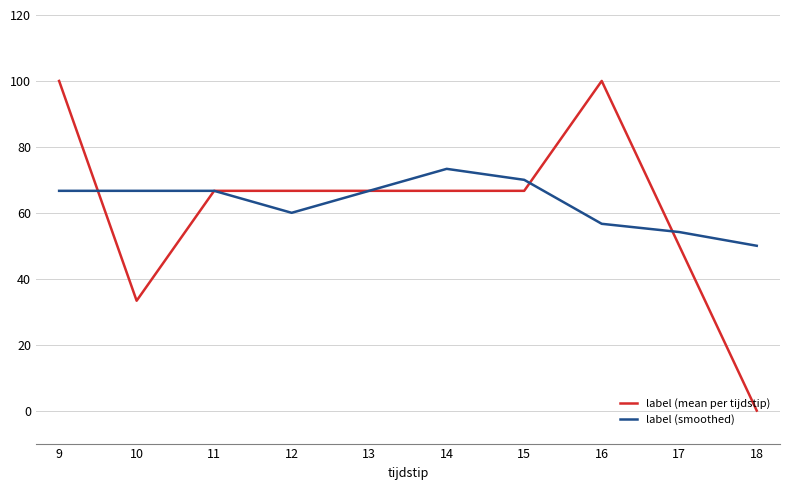

What is the highest value of the label (smoothed) series?

73.3